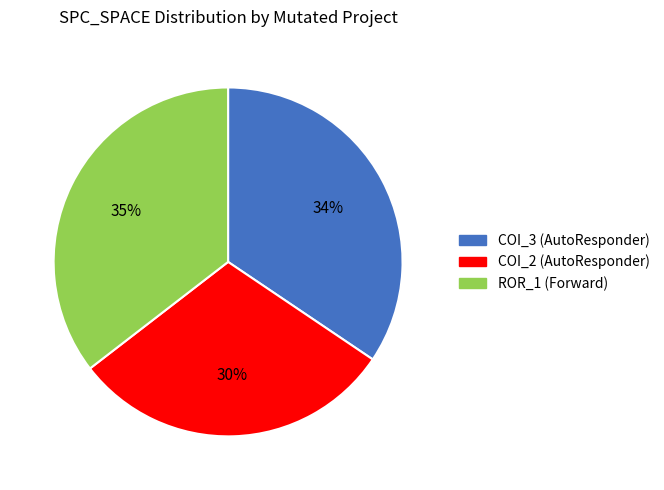

How many segments does this pie chart have?

3